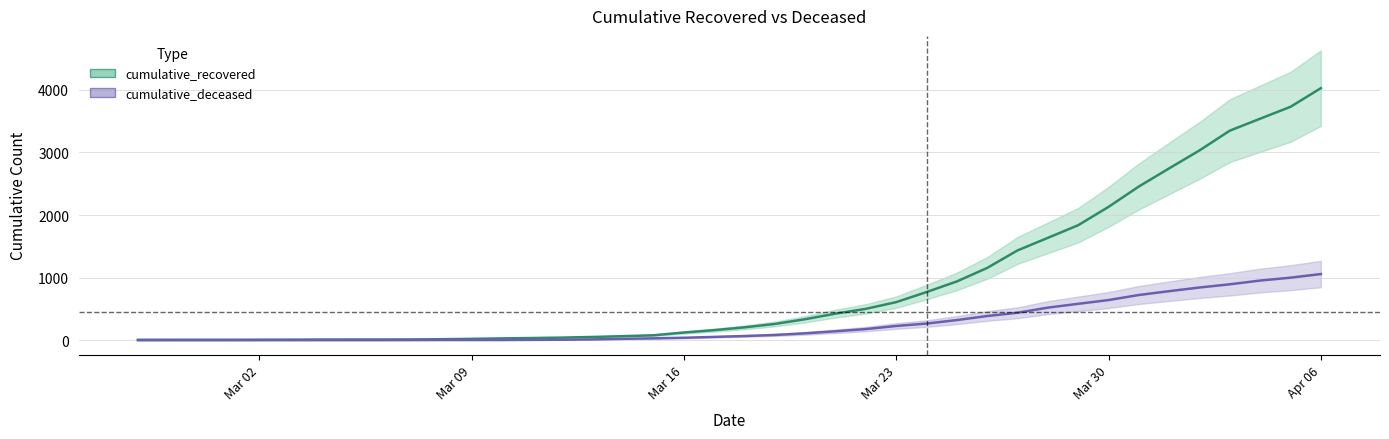

What is the average value of the cumulative_deceased series?

259